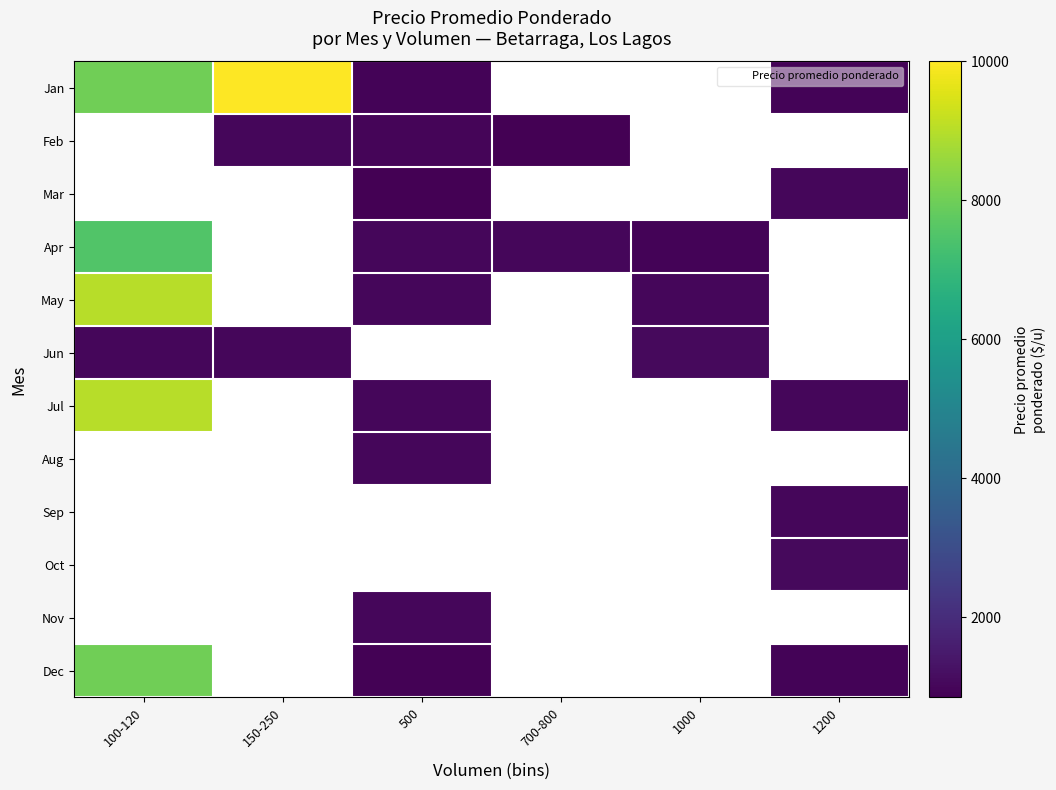

Is it true that Mar equals 1000.0 at 1200?

True